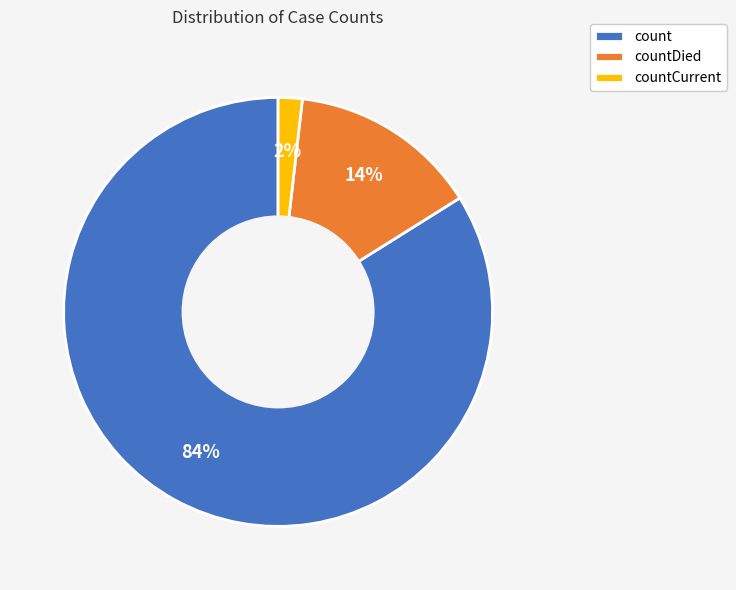

To the nearest percent, what percentage of the pie is countCurrent?

2%